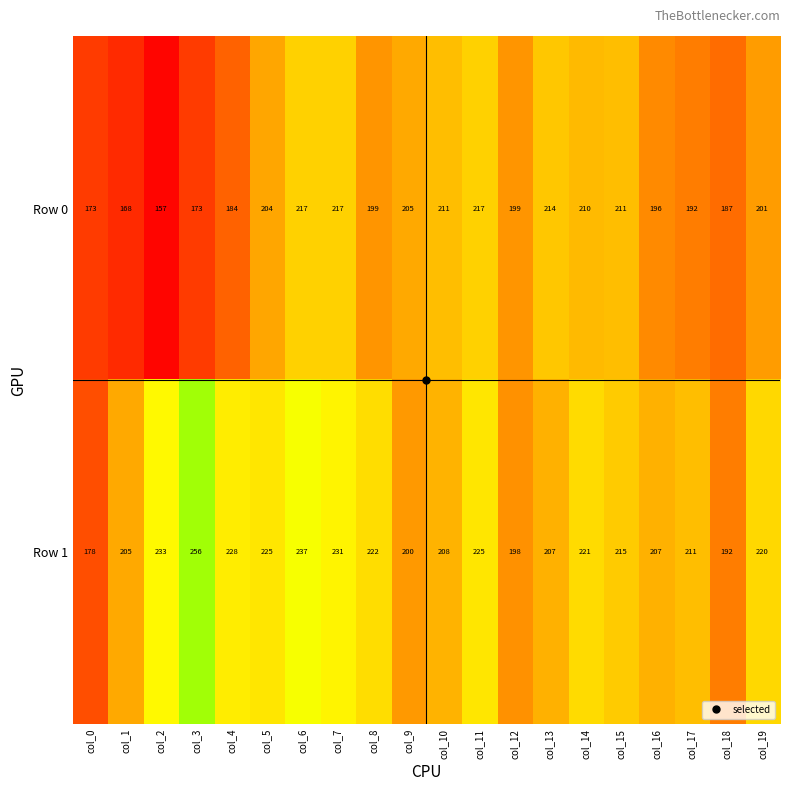

What is the sum of all Row 0 values?

3935